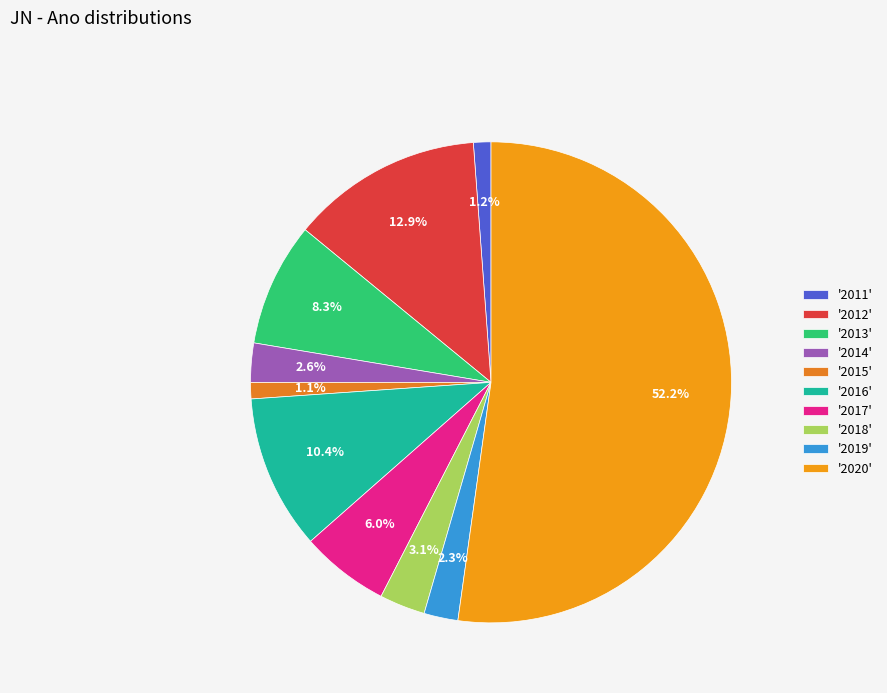

To the nearest percent, what is the average slice percentage?

10%